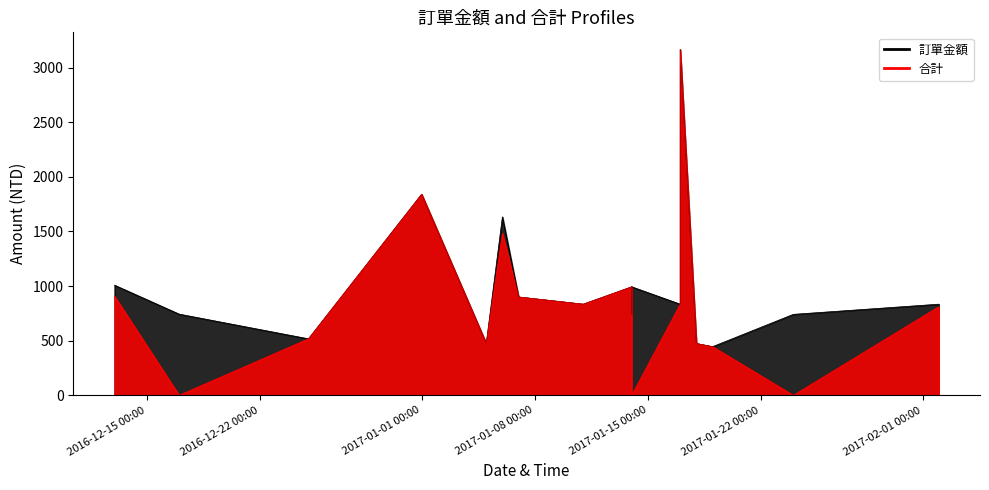

Between 23 and 26, which series saw the biggest shift?

訂單金額